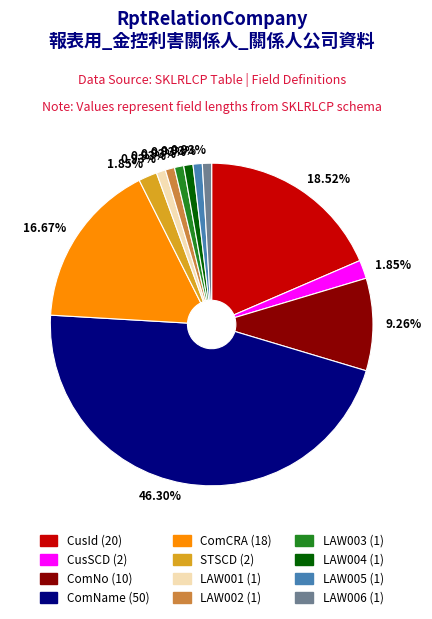

Is there any slice that represents more than half of the pie?

No